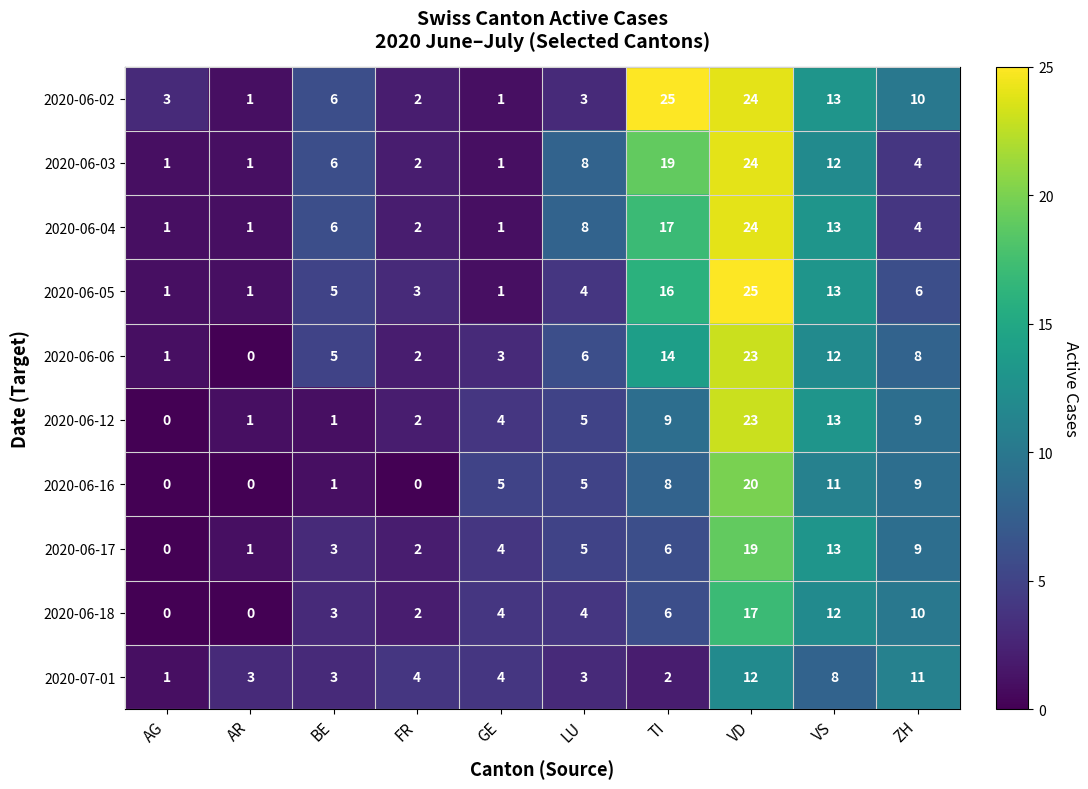

How many distinct data groups are displayed?

10